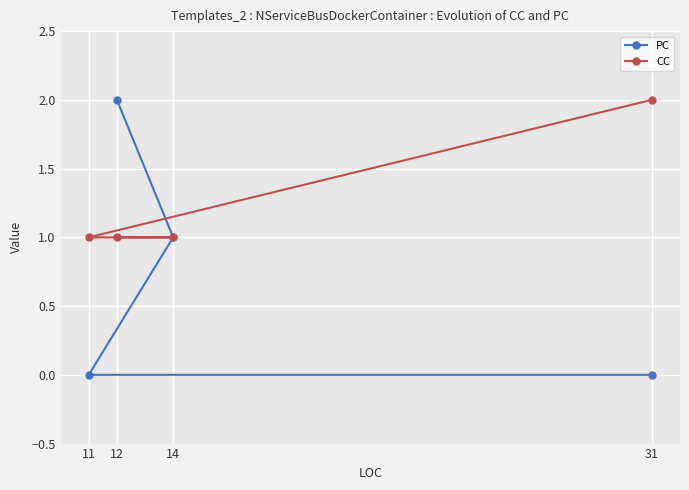

What is the difference between the maximum and minimum values in the CC series?

1